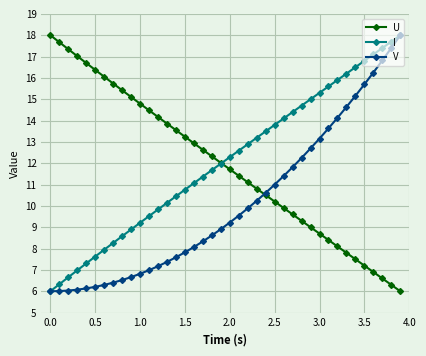

What is the highest value of the I series?

18.0